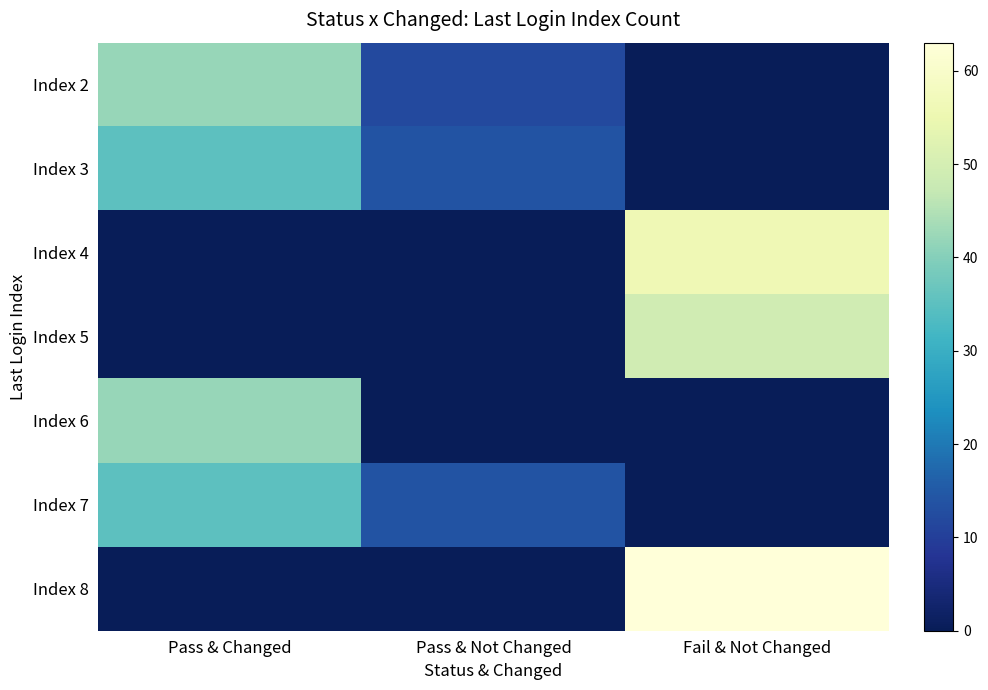

What is the total value across all series at Pass & Changed?

154